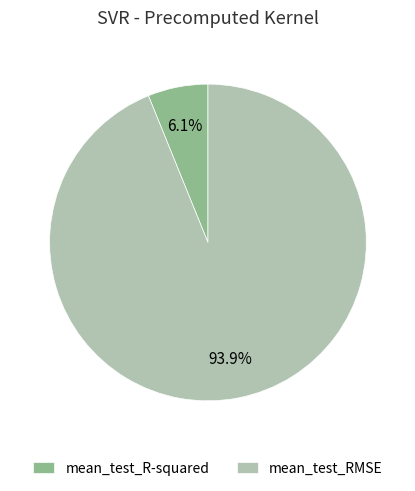

What portion of the pie excludes mean_test_R-squared?

93.9%